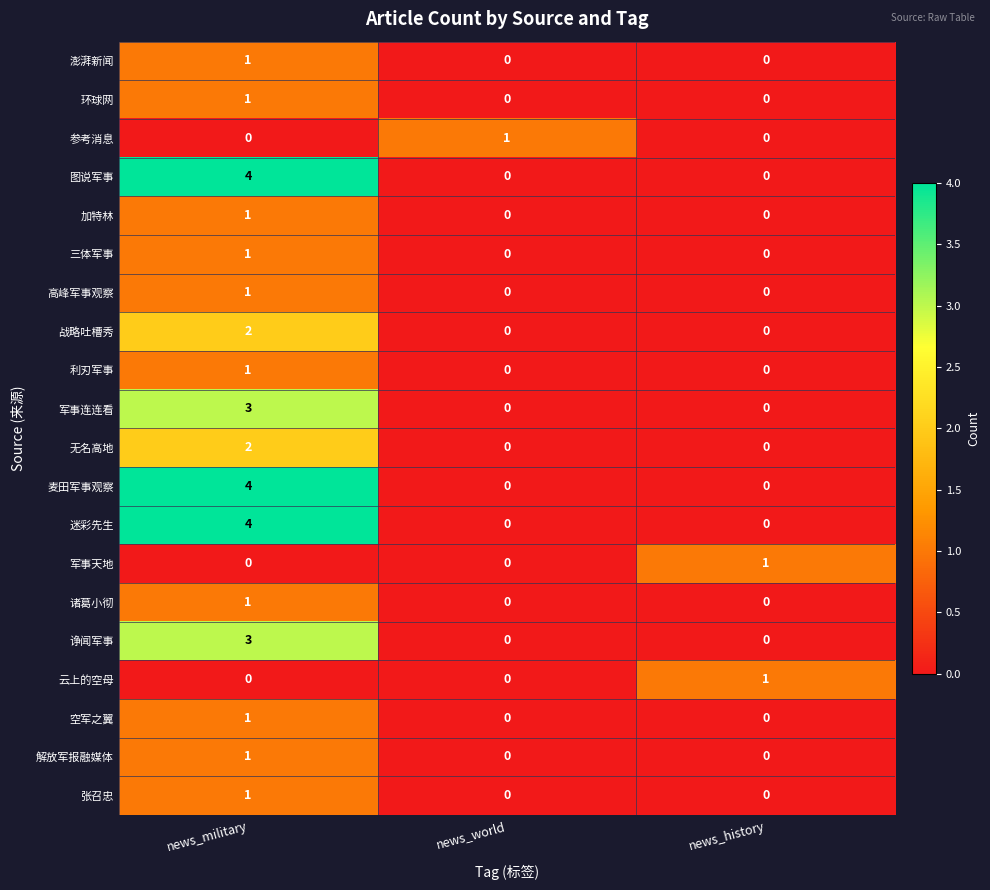

What is the total value across all series at news_military?

32